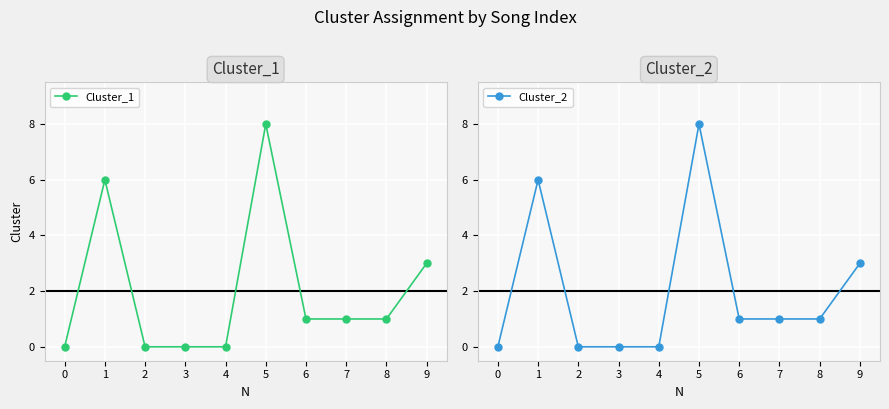

At which category does Cluster_1 reach its first local peak?

1